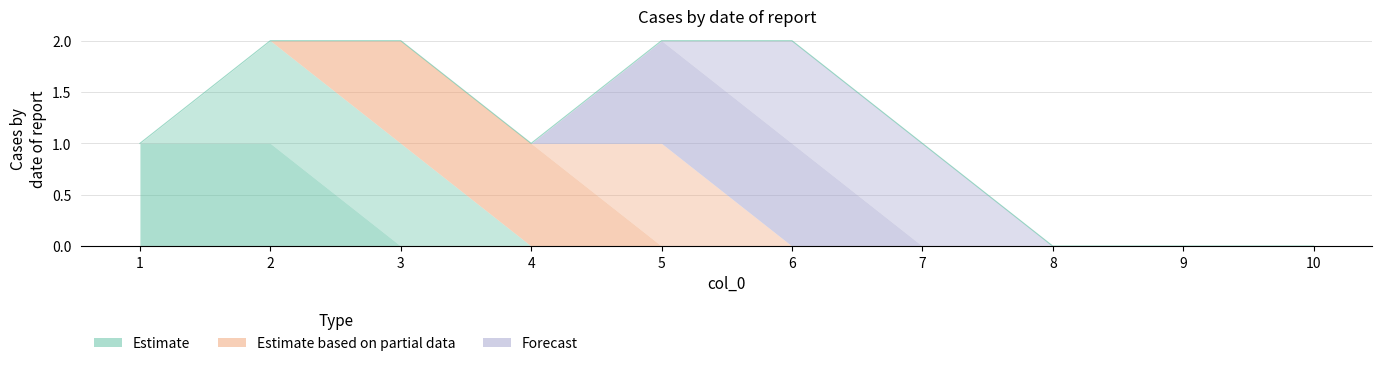

Which label corresponds to the smallest value in the chart?

3